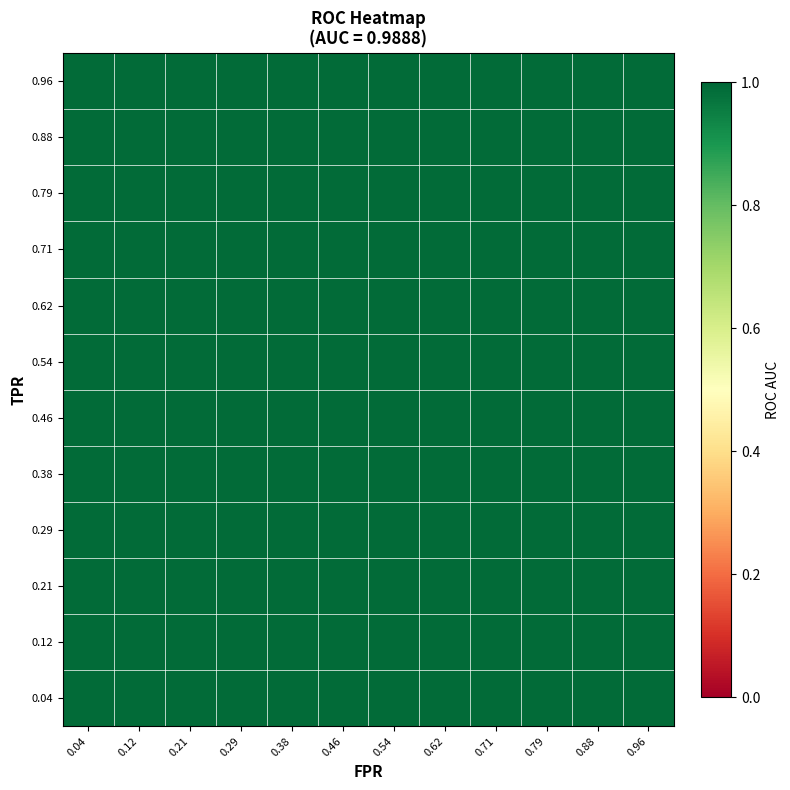

True or false: tpr has a value of 1.0 at 22.

True